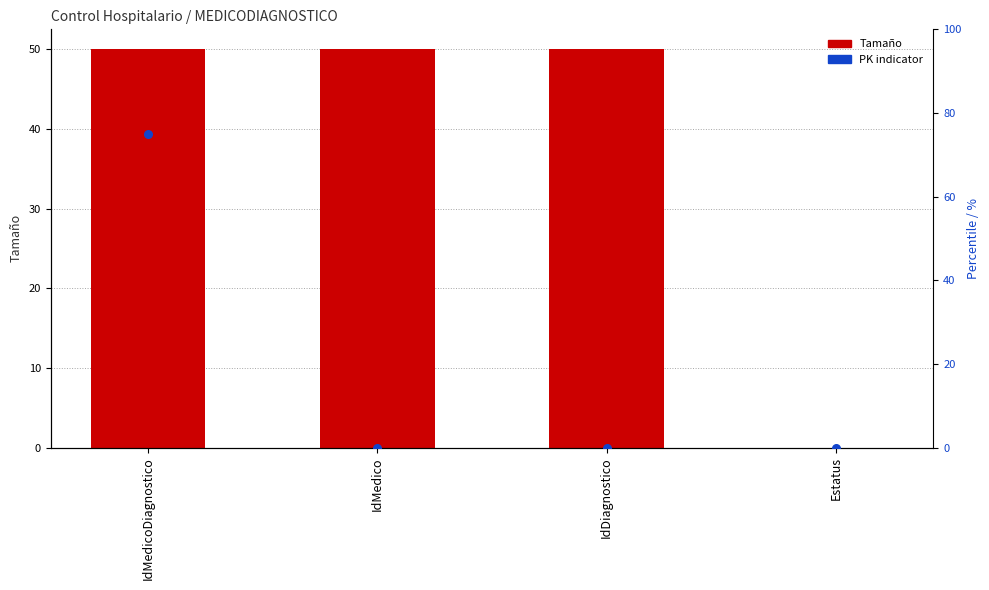

Is the value of PK indicator at IdMedicoDiagnostico greater than the value of Tamaño at IdDiagnostico?

Yes